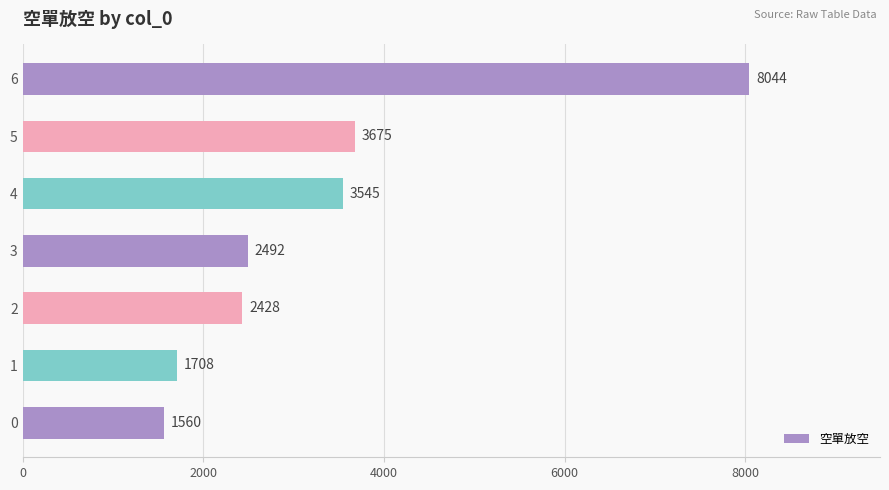

Between 5 and 3, which is larger?

5